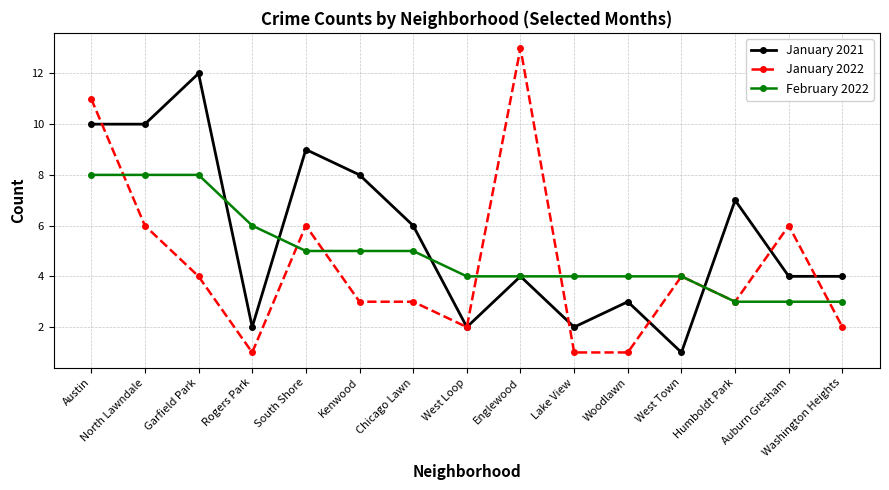

Which series has the widest spread of values?

January 2022